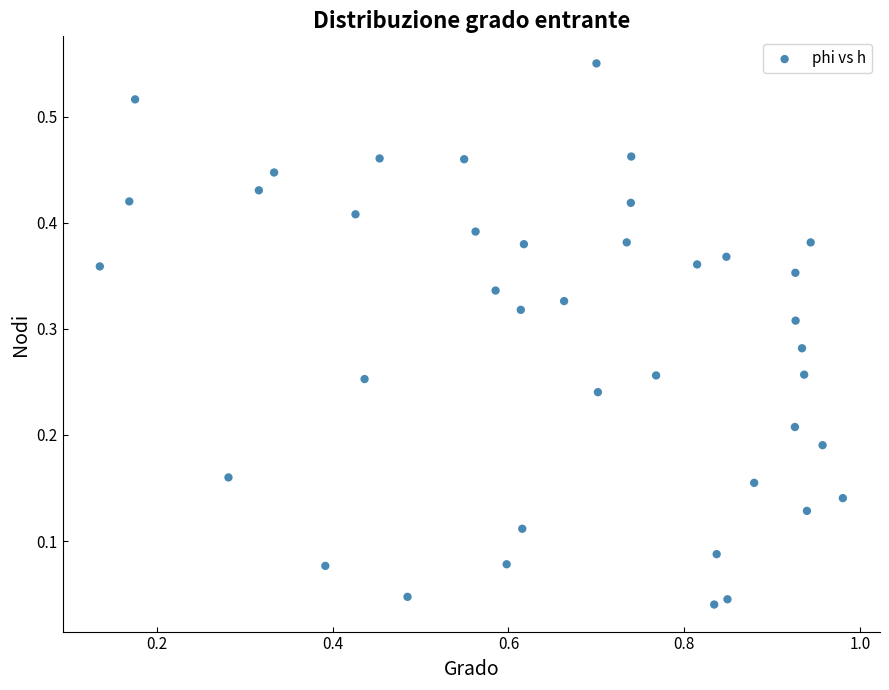

What is the range of X values (max minus min)?

0.8